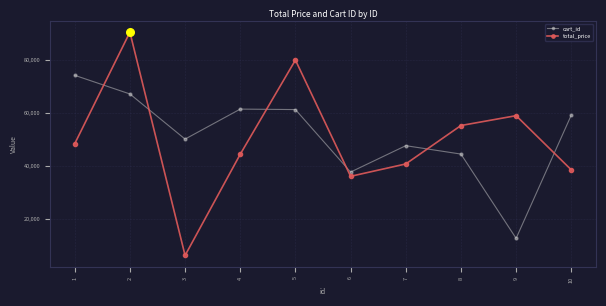

What is the total value across all series at 2?

157861